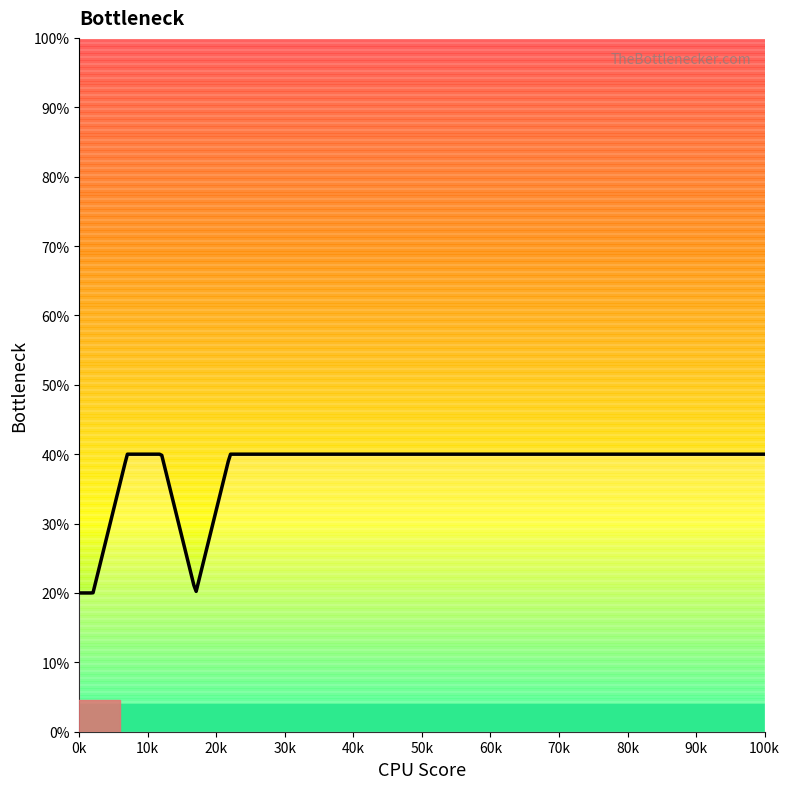

Count the number of categories in the chart.

300